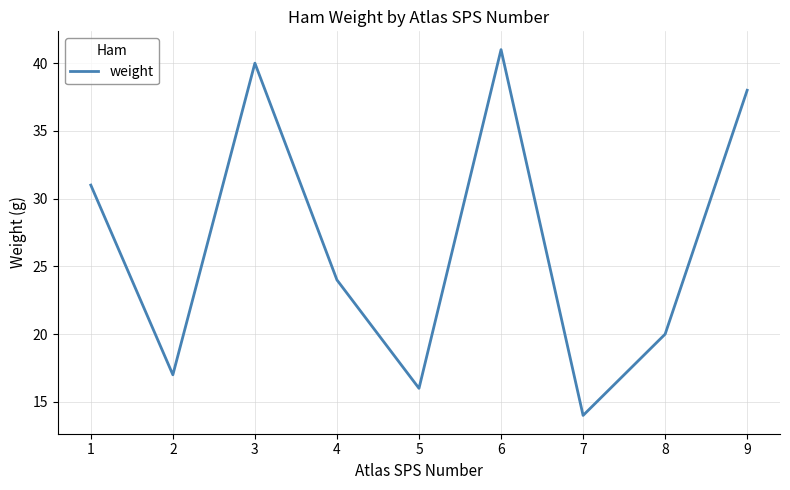

At which category does the data reach its first local valley?

2